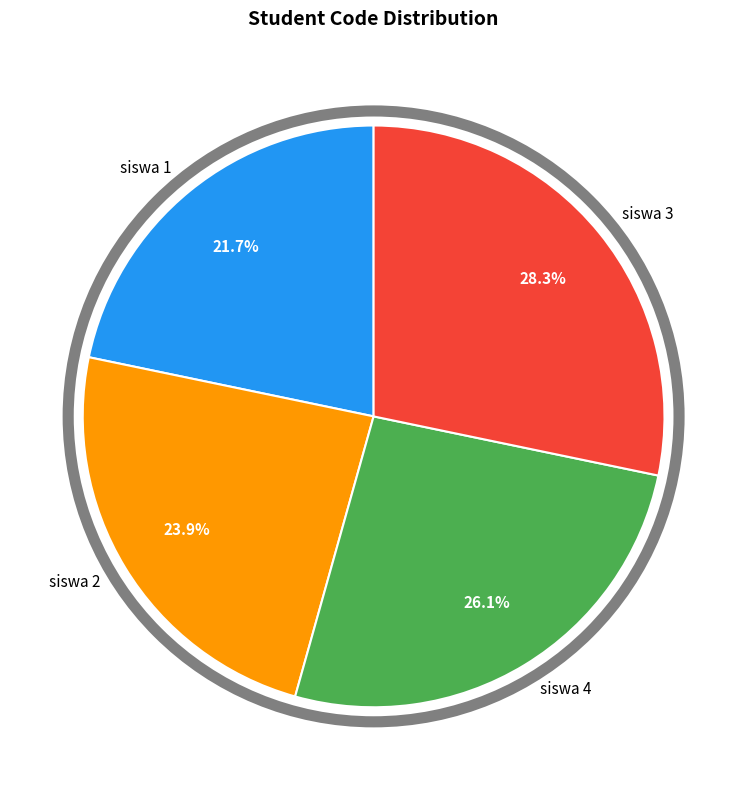

Is there a majority slice in this chart?

No